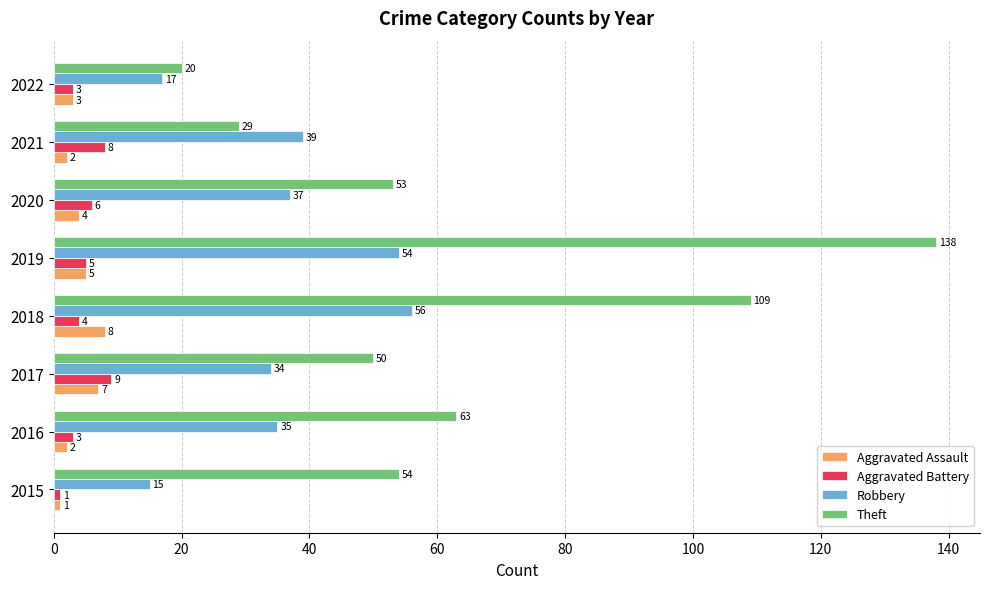

The value of Aggravated Battery at 2015 is 1. True or false?

True